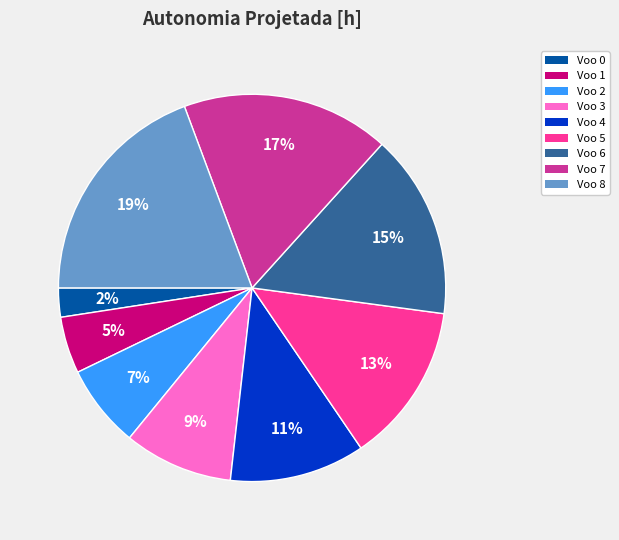

To the nearest percent, what is the difference between the largest and smallest slice percentages?

17%